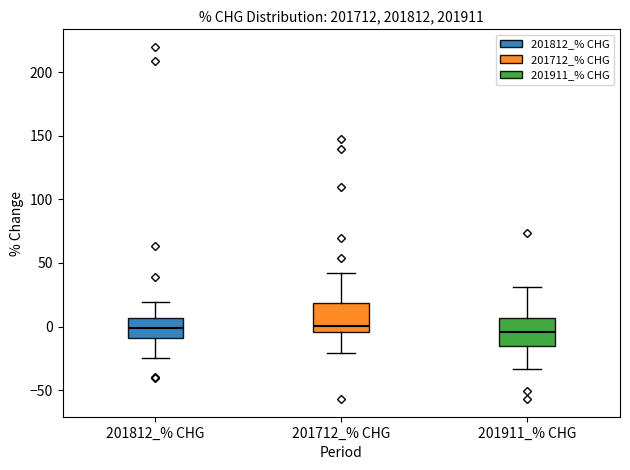

Where does the median line of the box for 201911_% CHG sit on the y-axis? The values are not printed on the chart, so give them approximately, as read against the axis.

-5